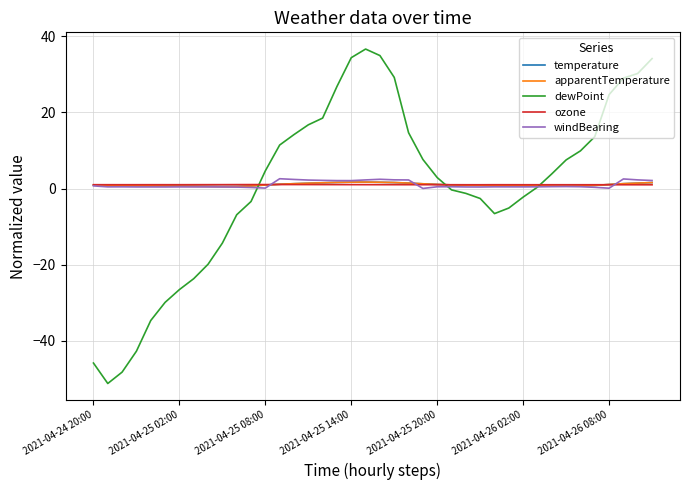

Which series has the widest spread of values?

dewPoint